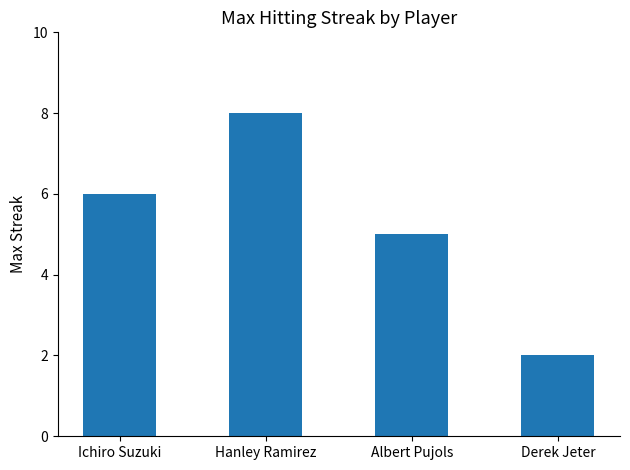

What is the minimum value shown in the chart?

2